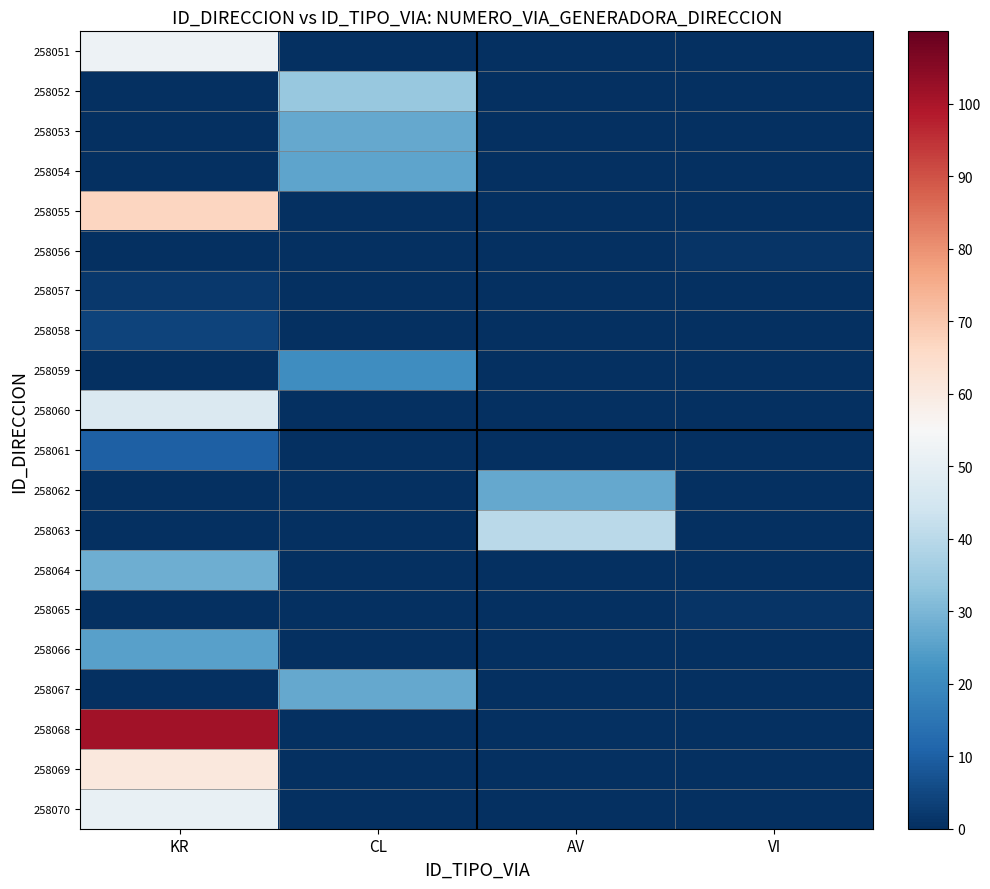

What is the difference between the highest and lowest values at AV?

40